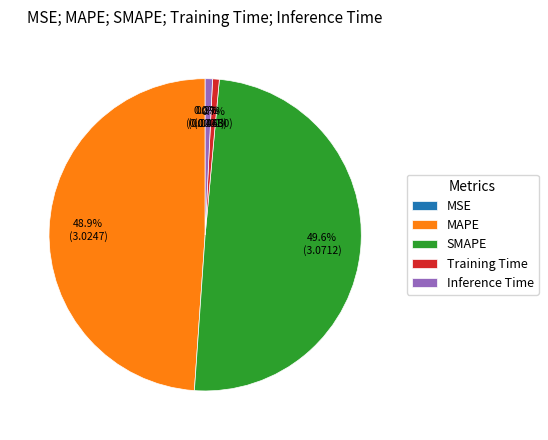

To the nearest percent, what is the difference between the Inference Time and SMAPE slice percentages?

49%